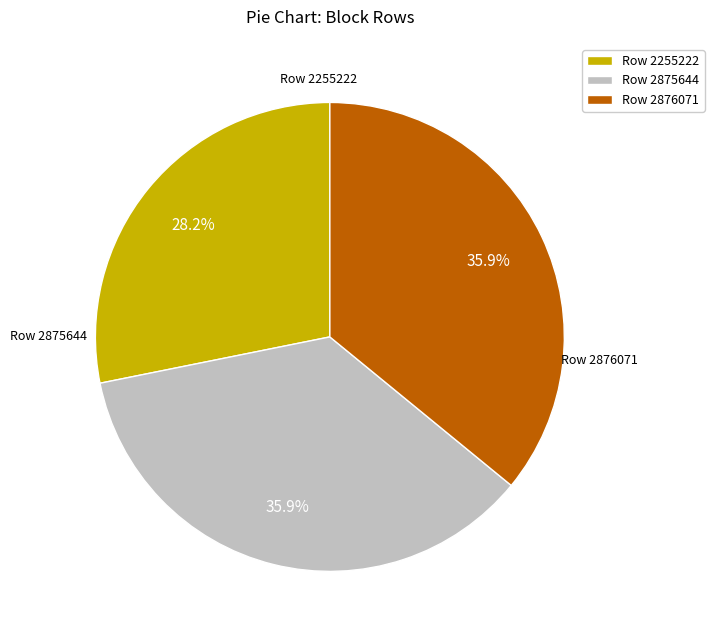

Is there any slice that represents more than half of the pie?

No